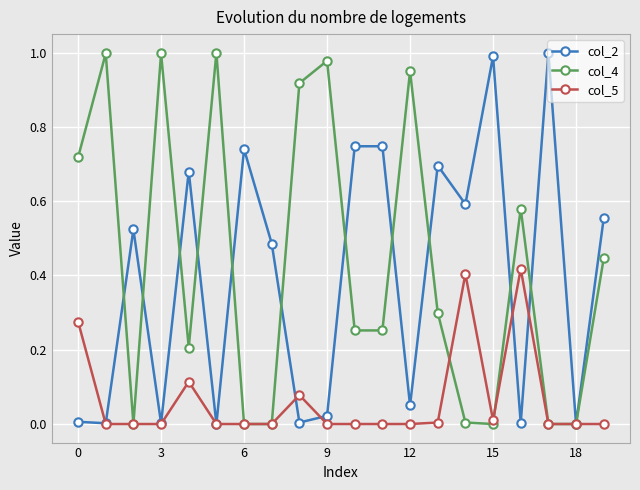

The col_4 series shows 1.3 at 9. True or false?

False